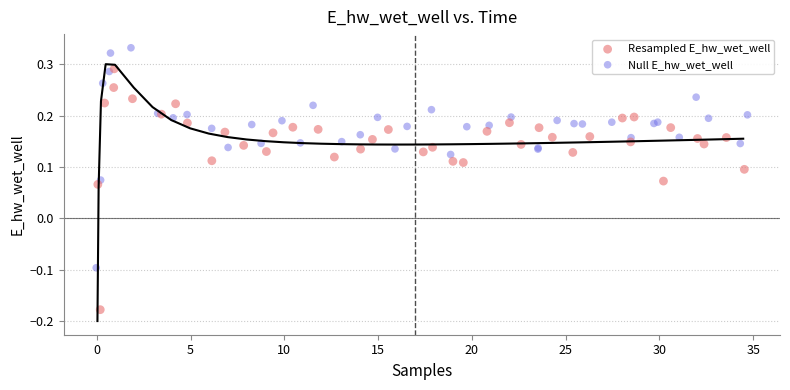

Which series has the largest Y range (max minus min)?

Resampled E_hw_wet_well